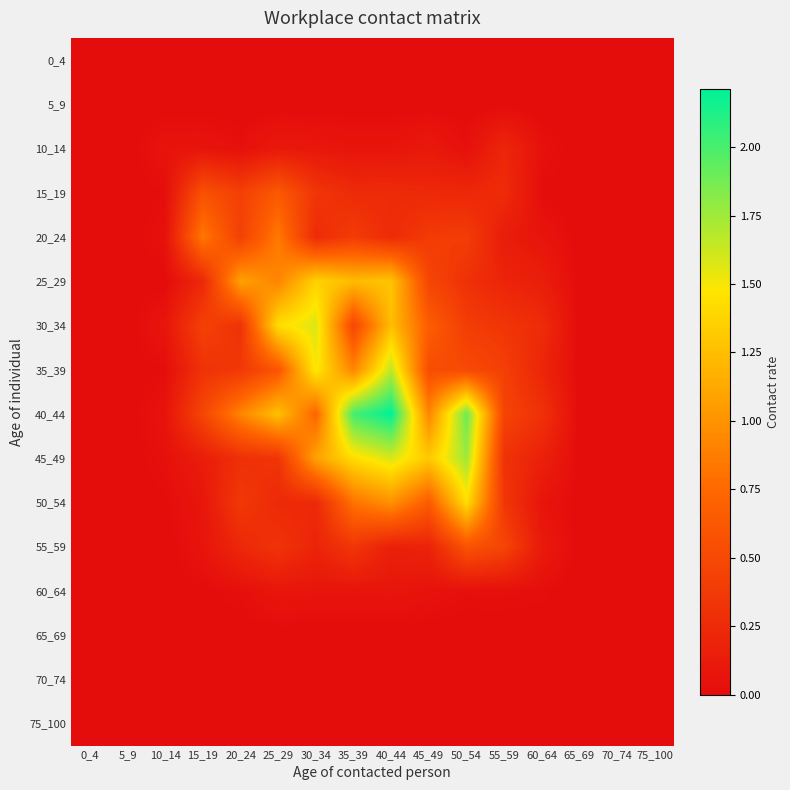

Which series changed the most between 10_14 and 60_64?

40_44